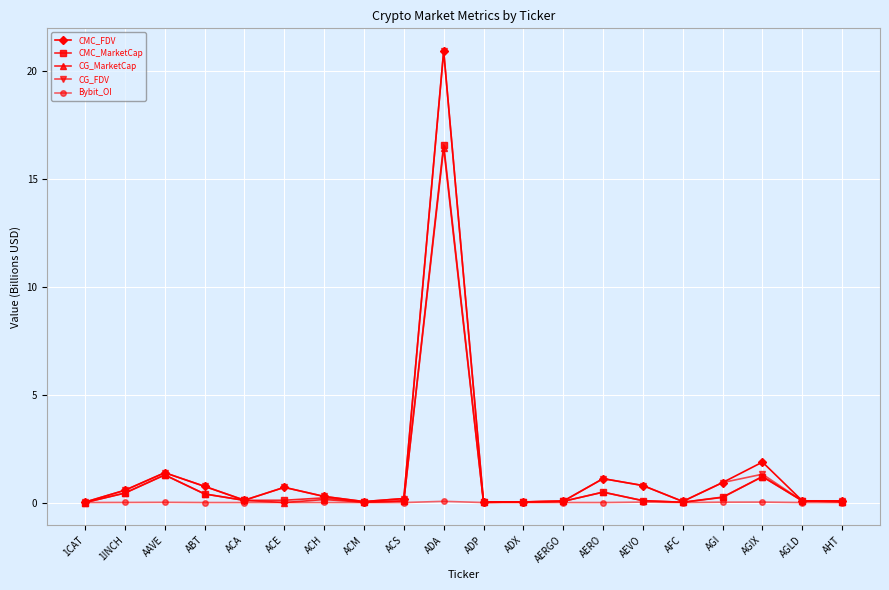

What position from the right is AGLD?

2